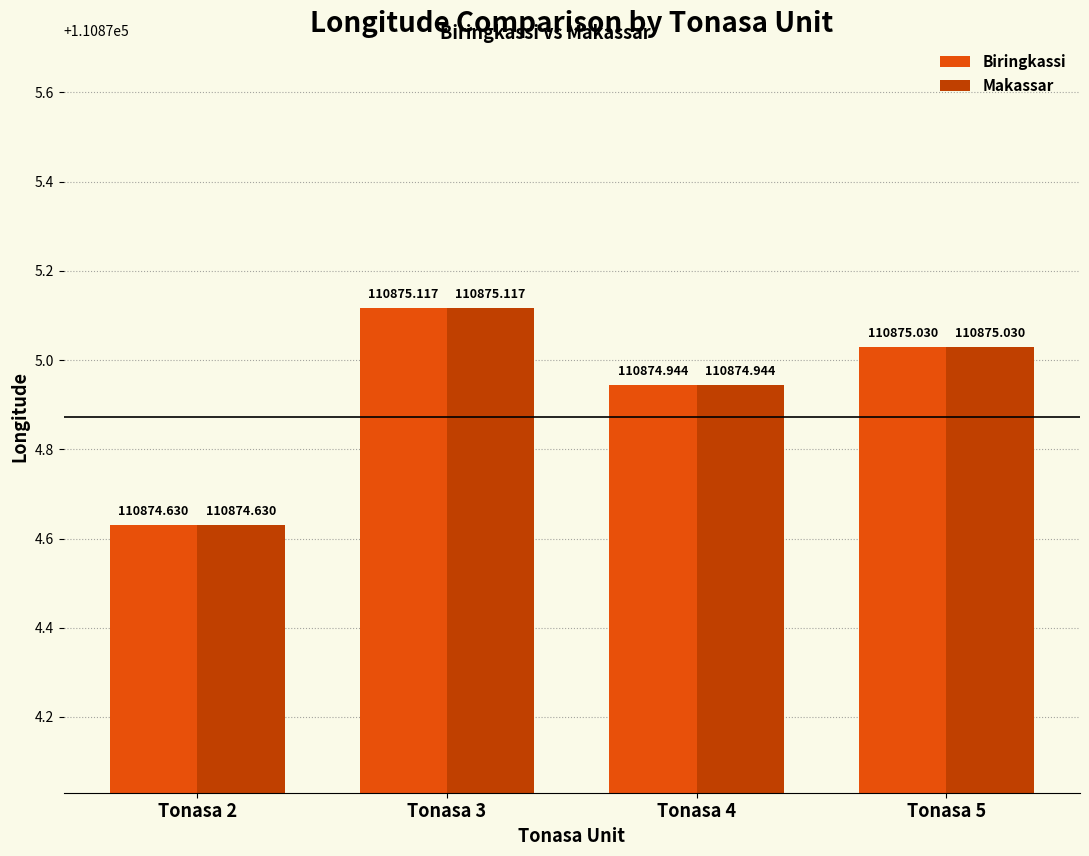

List the labels in order of Makassar value, largest first.

Tonasa 3, Tonasa 5, Tonasa 4, Tonasa 2